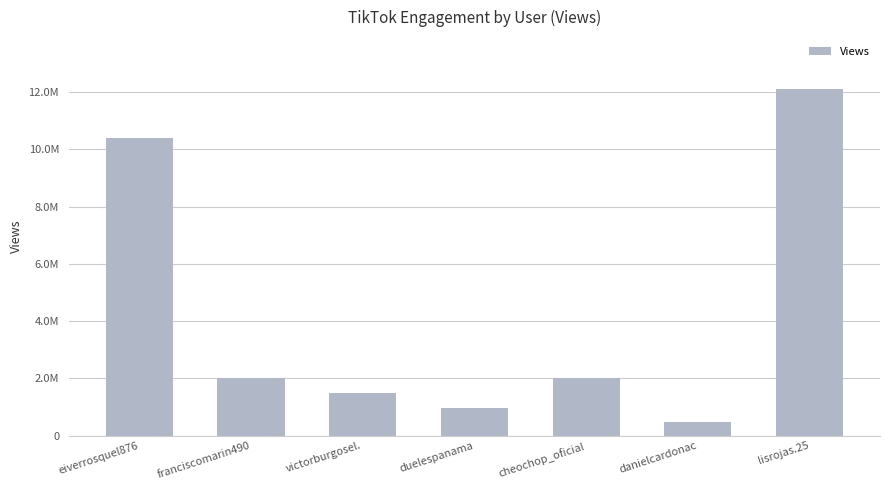

Are the bars horizontal?

No